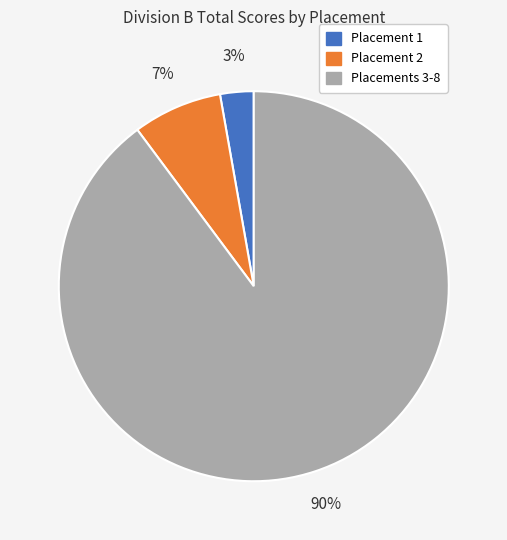

Does any single category account for the majority?

Yes